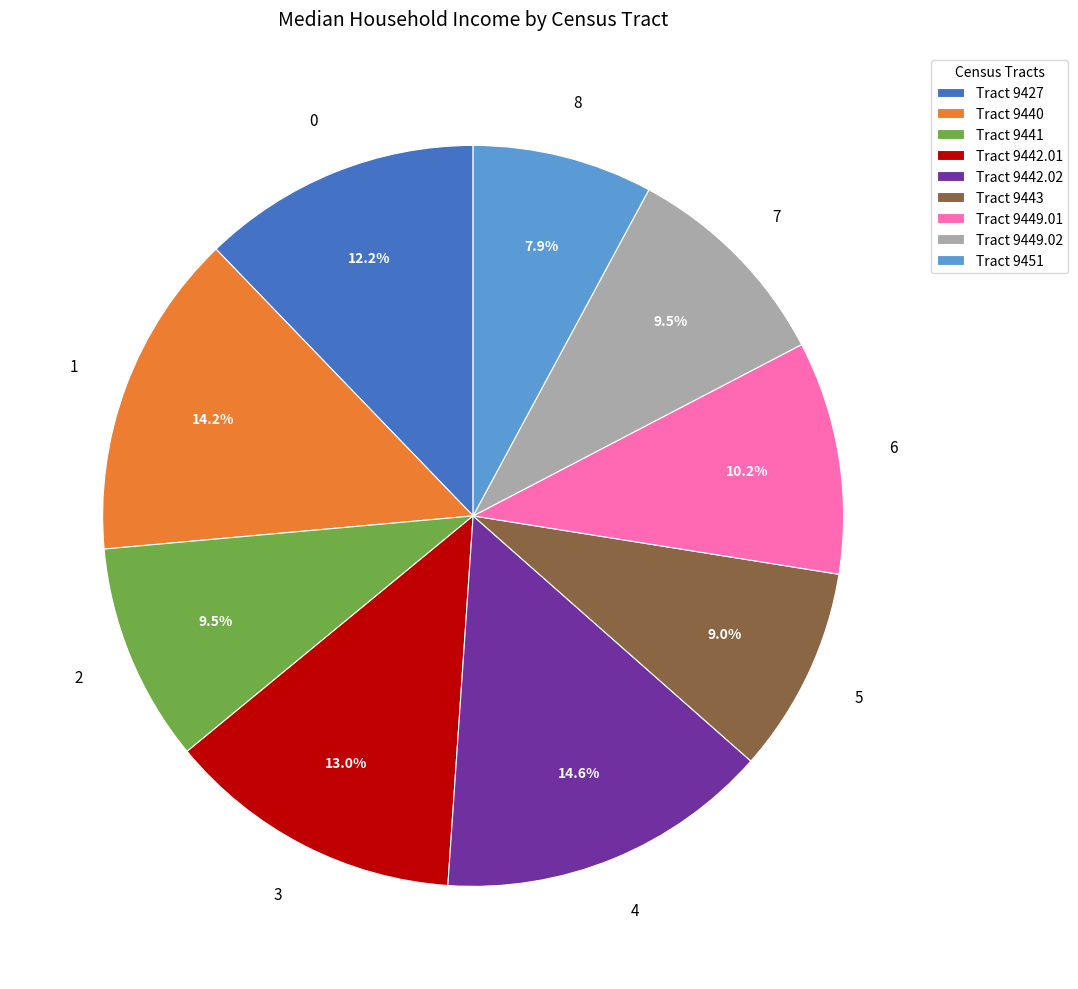

How much of the chart is everything except Tract 9451?

92.1%